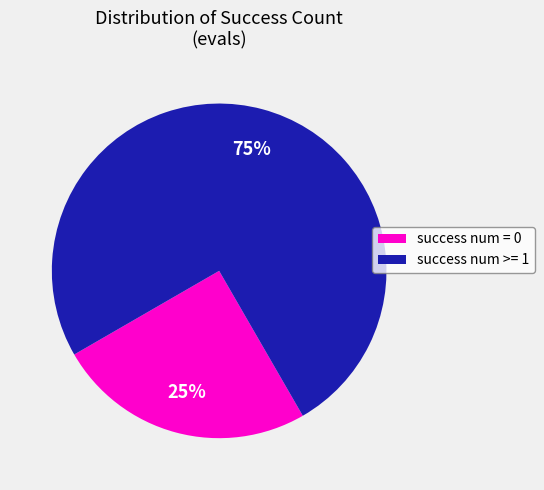

Approximately how many times larger is the value at success num = 0 compared to success num >= 1?

0.3